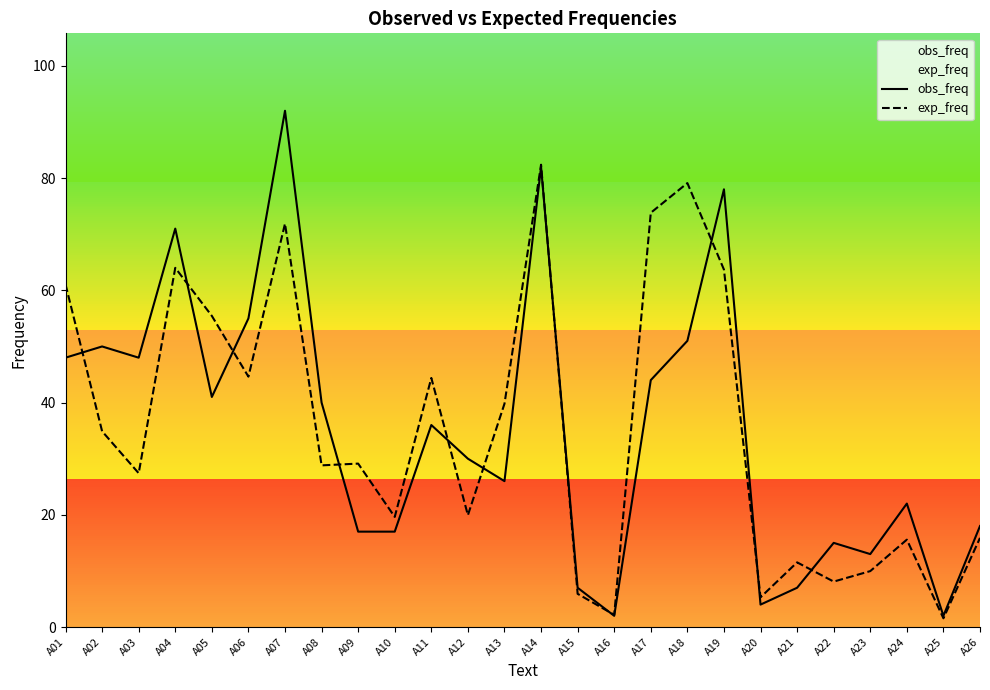

Is the value of obs_freq at A14 greater than the value of exp_freq at A01?

Yes